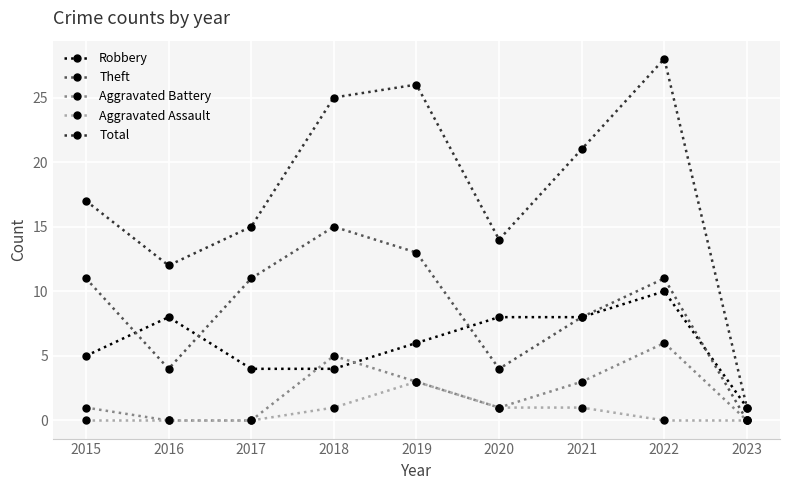

Is the value of Robbery at 2016 greater than the value of Aggravated Battery at 2018?

Yes